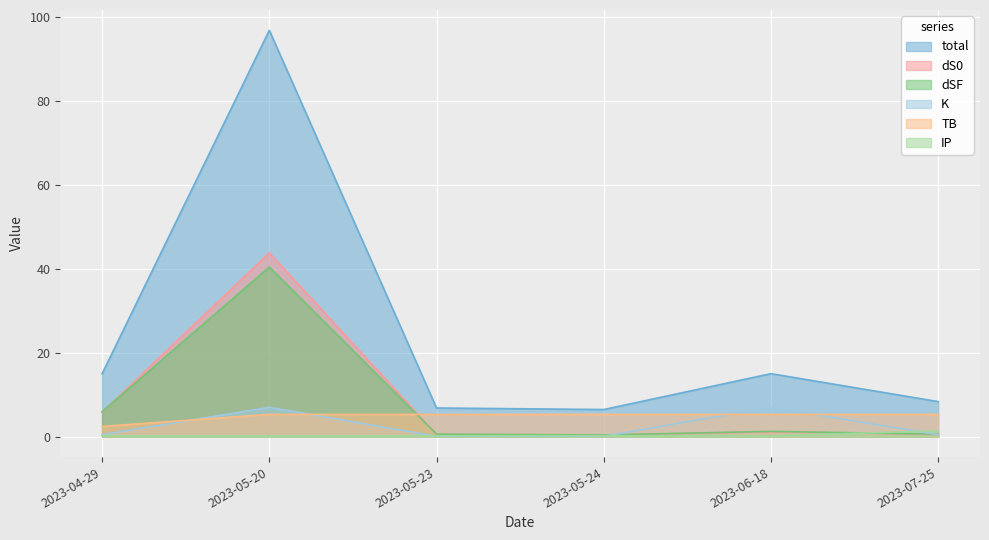

Does the chart display data point markers on the line(s)?

No